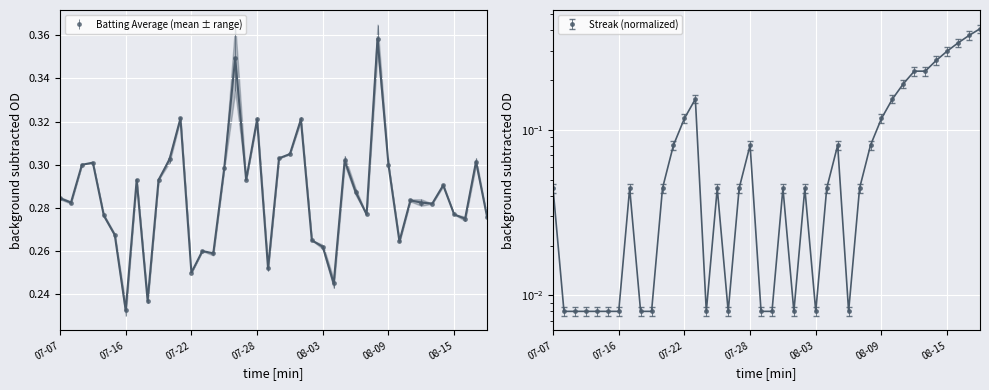

At which category does Batting Average2 reach its first local peak?

2010-07-10